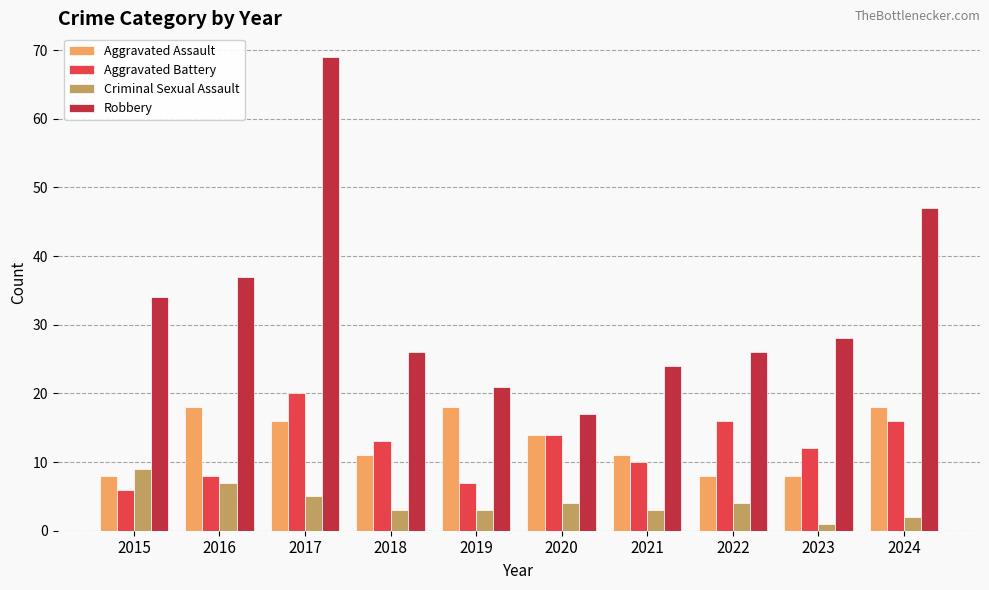

Is it true that Aggravated Battery equals 12 at 2023?

True